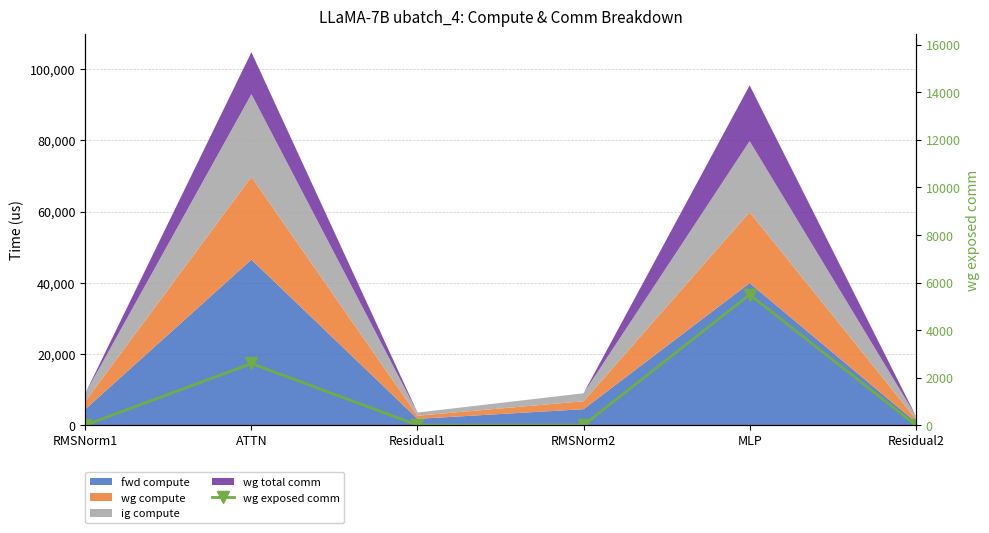

Reading left to right, extract all data points from this chart.

0.0	2592.4	0.0	0.0	5491.5	0.0